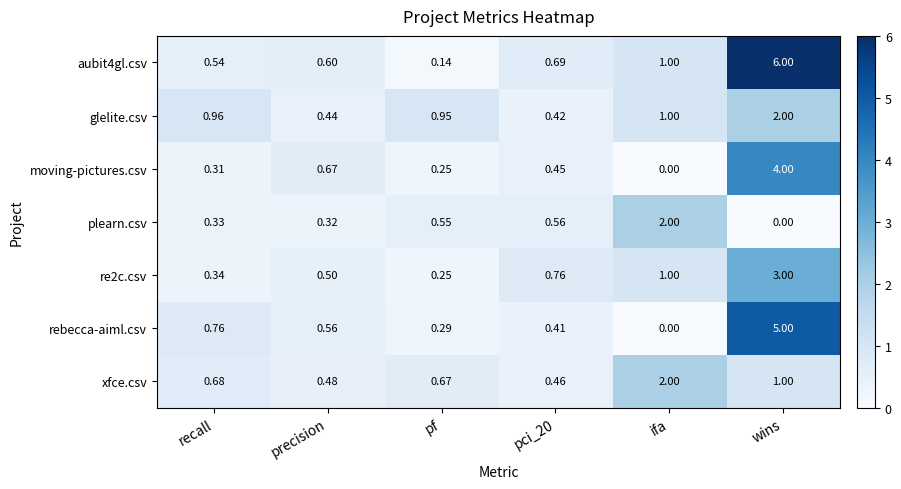

Which series changed the most between pf and pci_20?

aubit4gl.csv